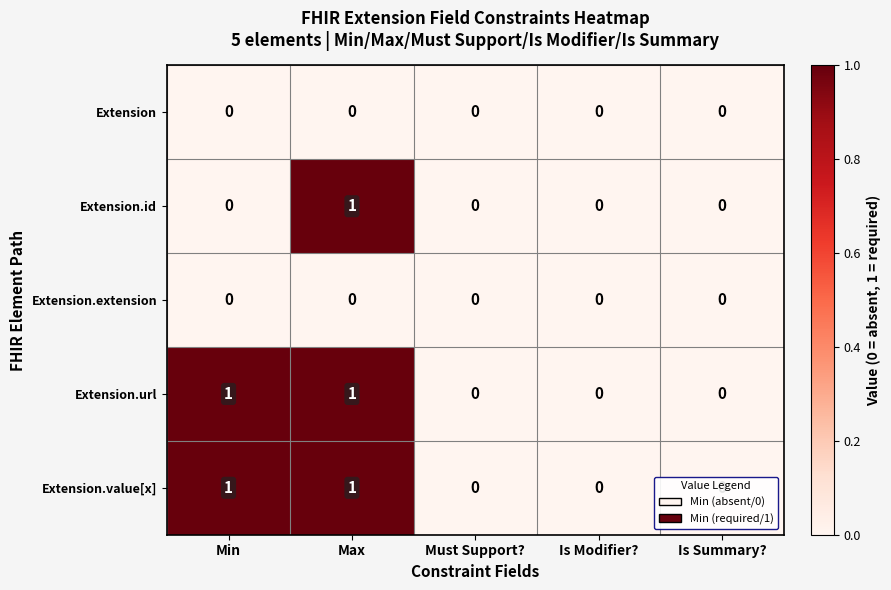

At which category is the sum across all series the highest?

Max